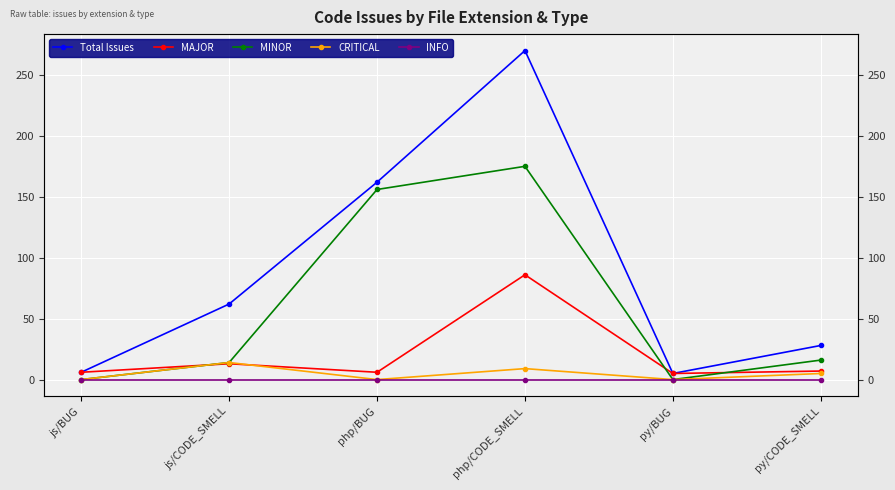

At how many categories does at least one series exceed 239?

1